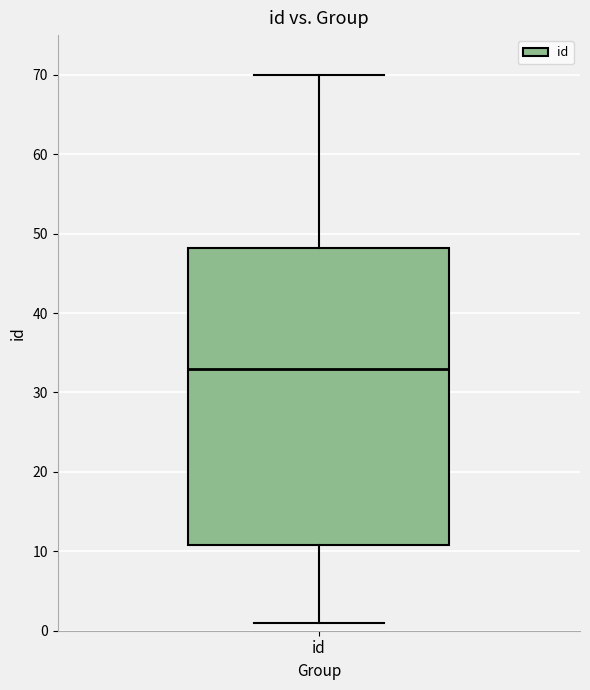

Read this box plot against the y-axis: the position of the median line, the range covered by the box, and the ends of both whiskers. The values are not printed on the chart, so give them approximately, as read against the axis.

median 33, box 11 to 48, whiskers 1 to 70